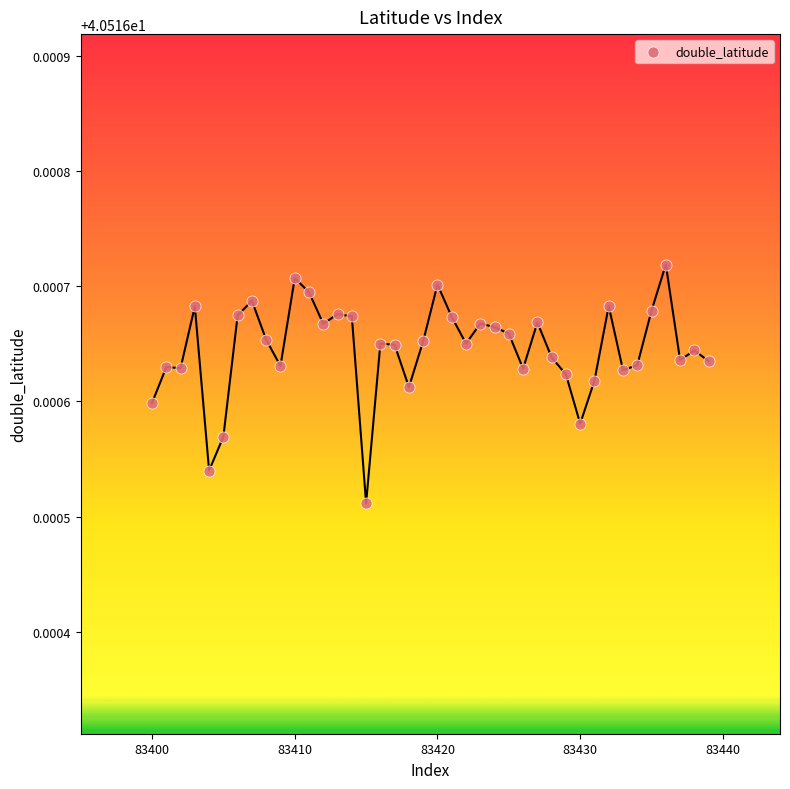

What is the range of X values (max minus min)?

39.0